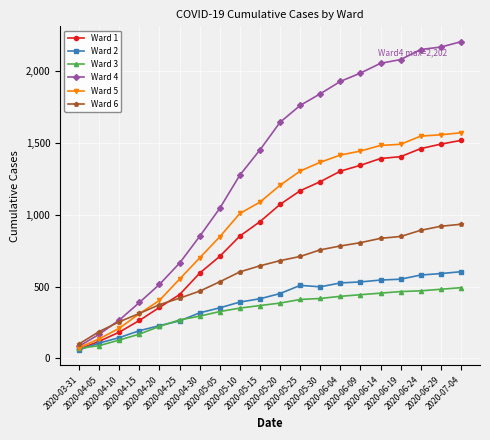

What is the maximum value shown in the chart?

2202